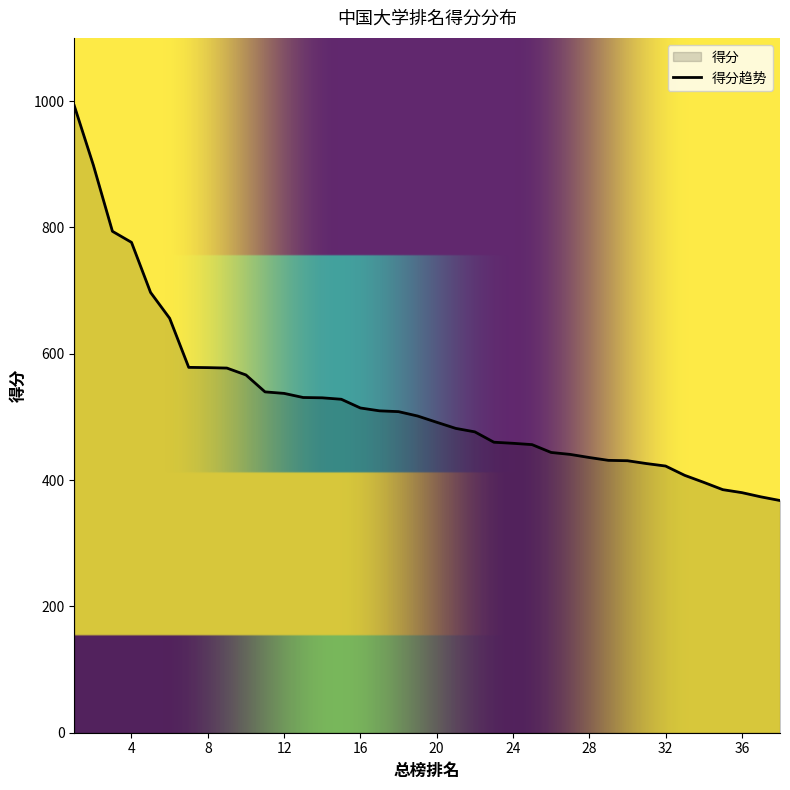

What is the change in value from 12 to 32?

-115.0